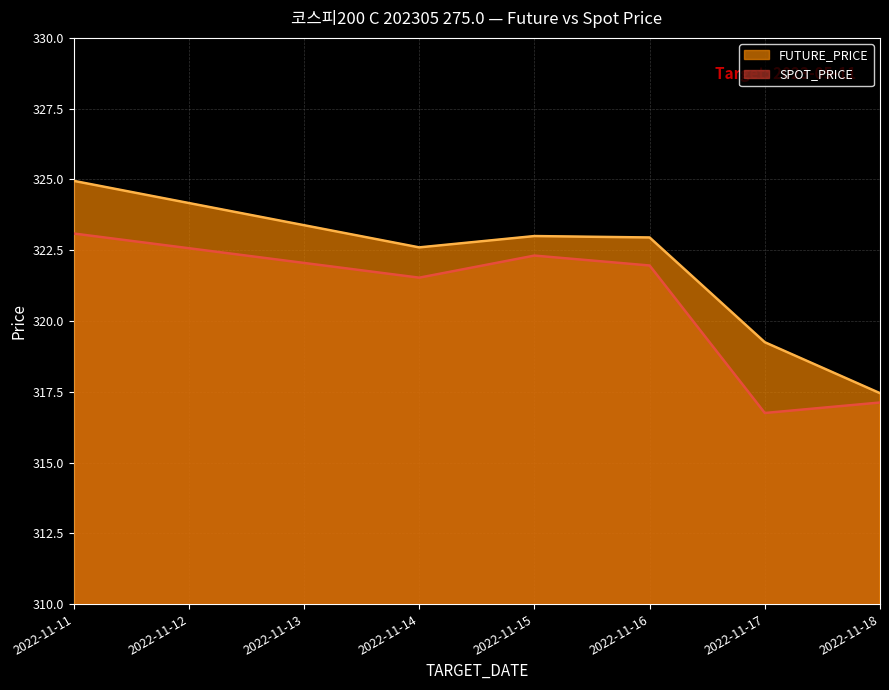

What is the total value across all series at 2022-11-18?

634.6